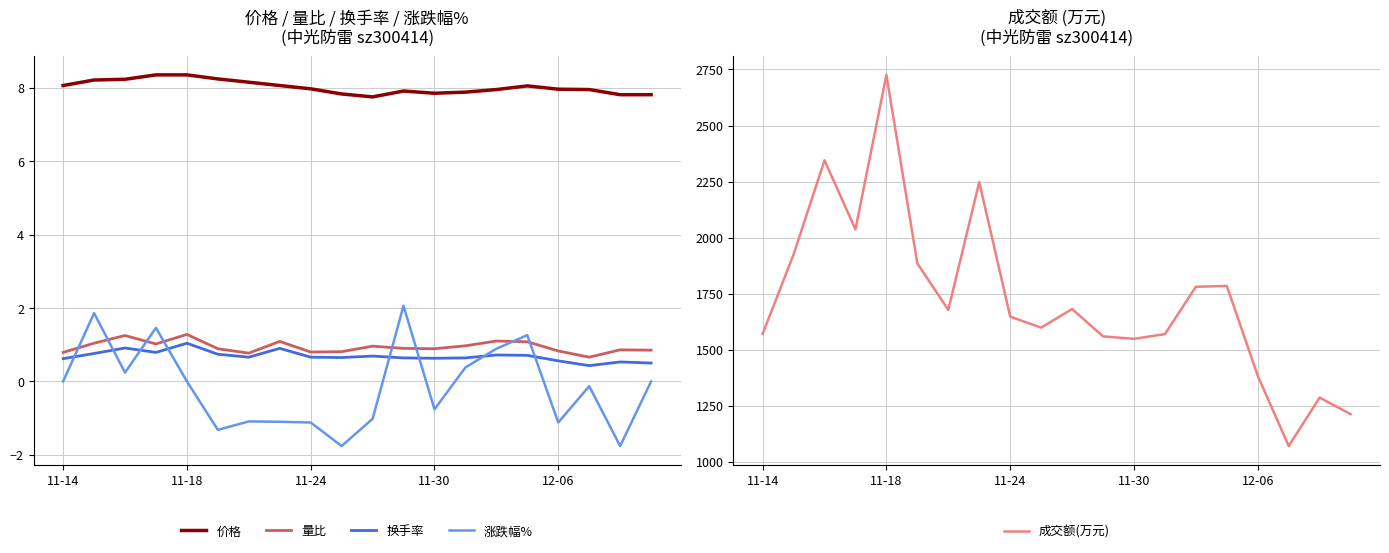

True or false: 价格 and 量比 cross at least once.

False